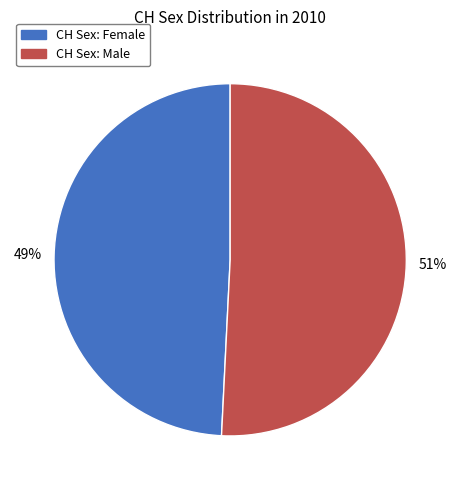

To the nearest percent, what is the difference between the CH Sex: Male and CH Sex: Female slice percentages?

2%